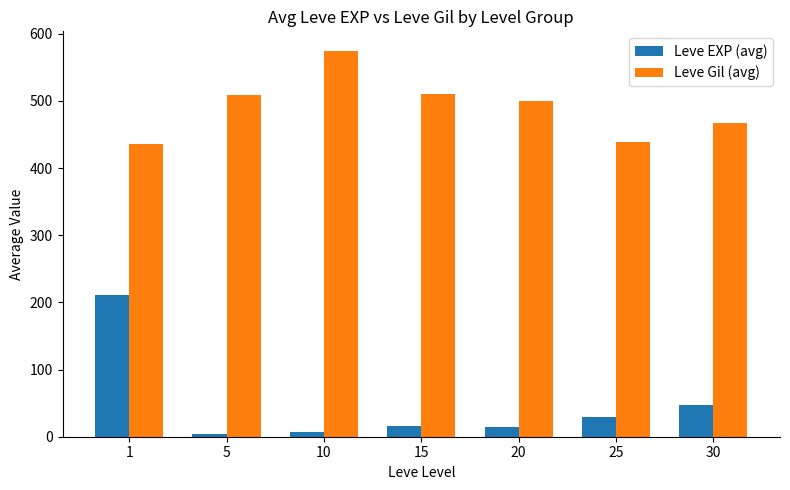

What is the total value across all series at 5?

512.0